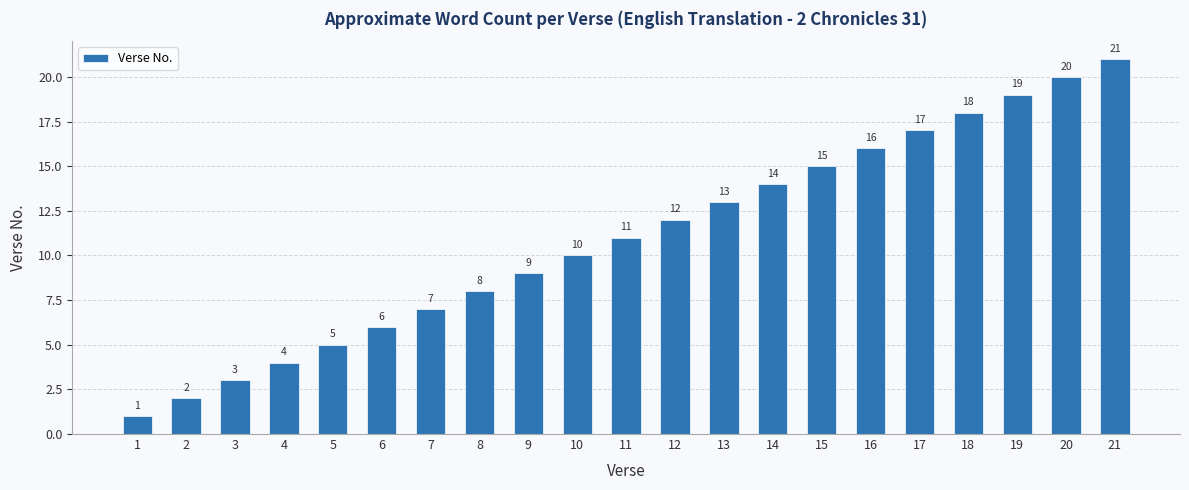

Which category has the highest value across all series?

21